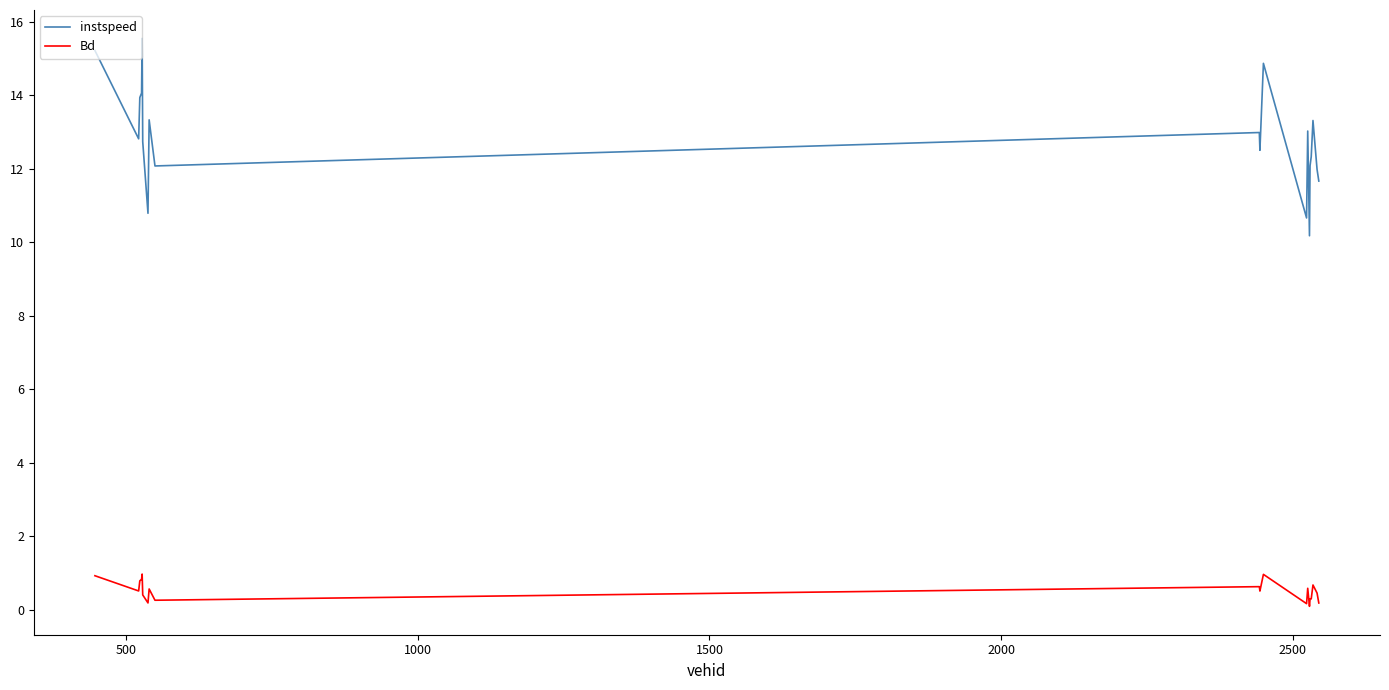

What is the difference between the second highest and minimum values in the instspeed series?

5.0